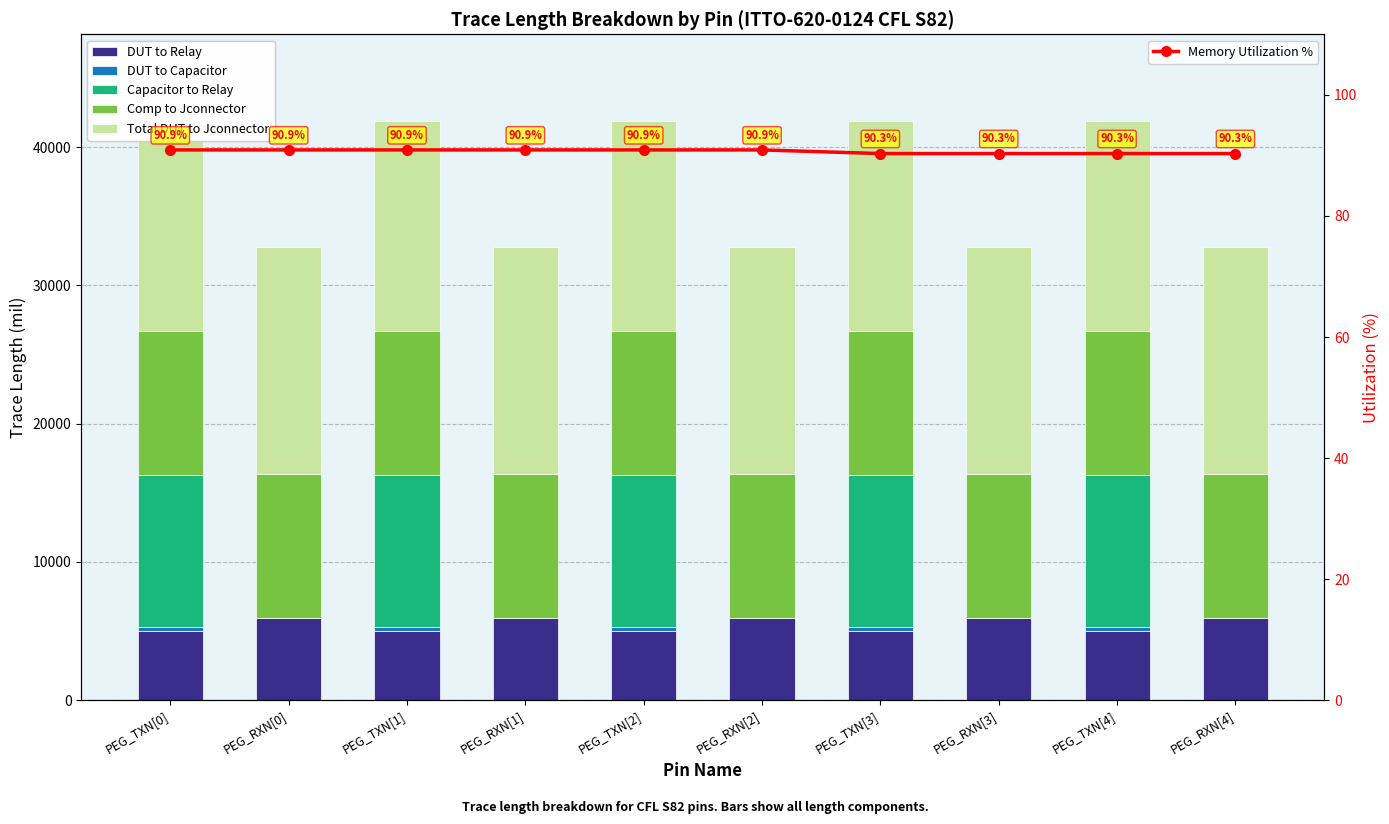

What is the difference between the Comp to Jconnector values at PEG_TXN[3] and PEG_RXN[4]?

0.2